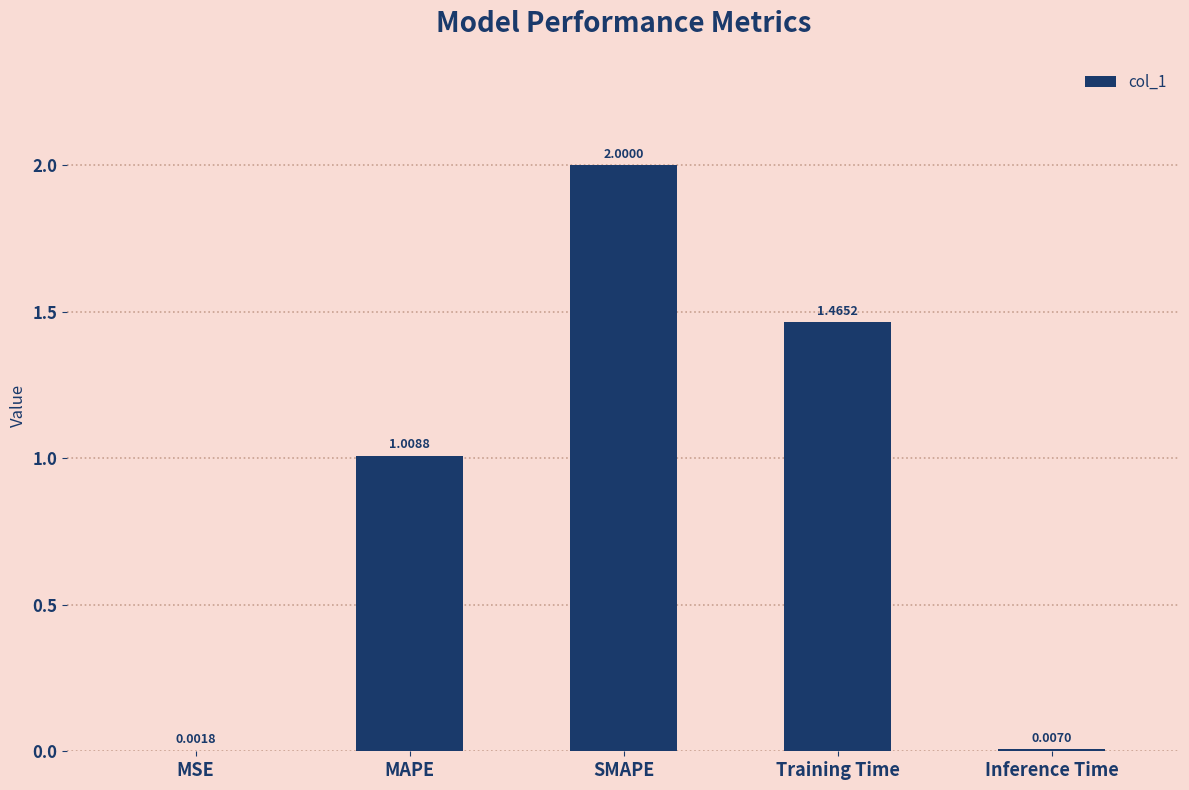

Where is the data nearest to the value 1?

MAPE